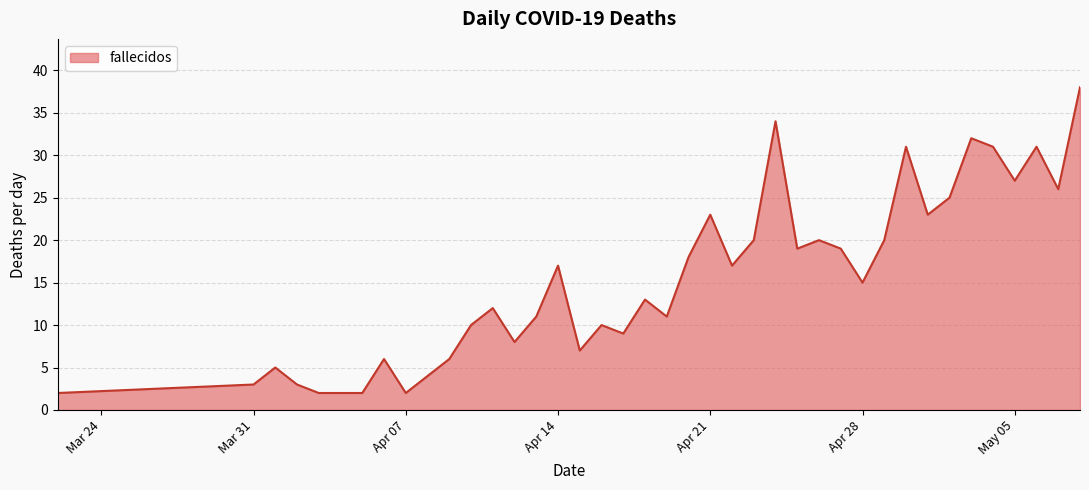

What is the difference between the maximum and minimum values?

36